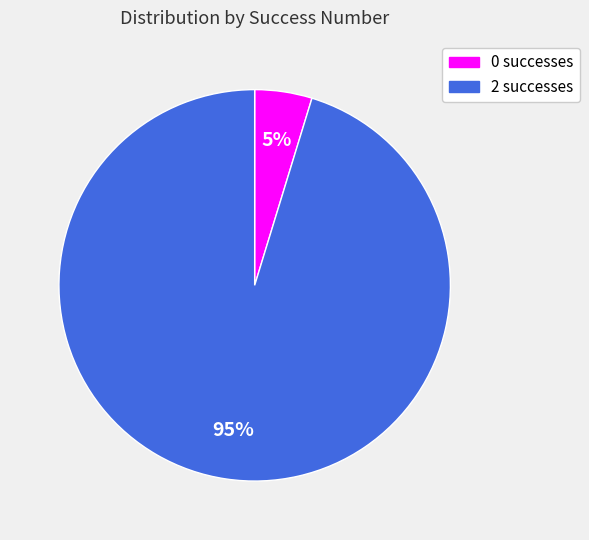

To the nearest percent, what percentage of the pie is 2?

95%